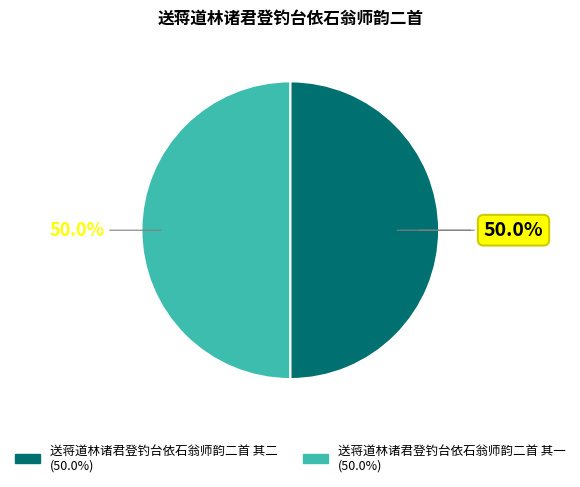

Approximately how many times larger is the value at 送蒋道林诸君登钓台依石翁师韵二首 其一 compared to 送蒋道林诸君登钓台依石翁师韵二首 其二?

1.0